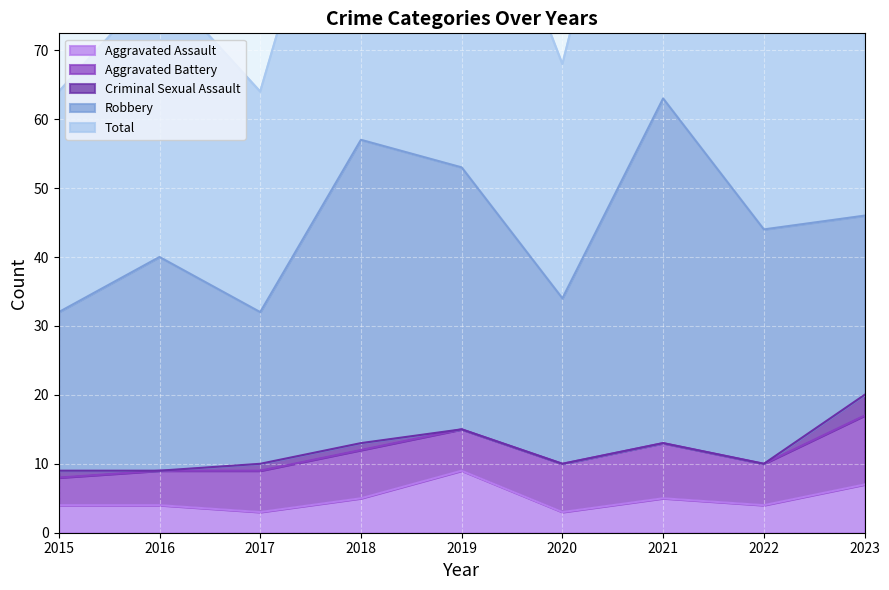

Is it true that Aggravated Assault equals 7 at 2023?

True